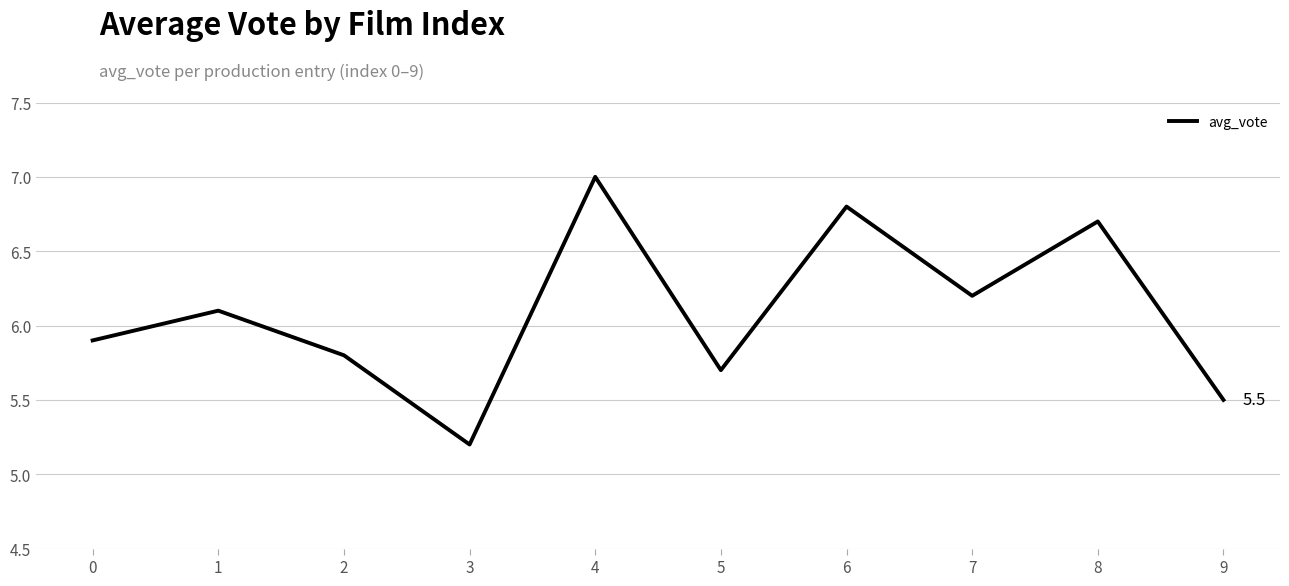

Is this an area chart (filled region under the line)?

No